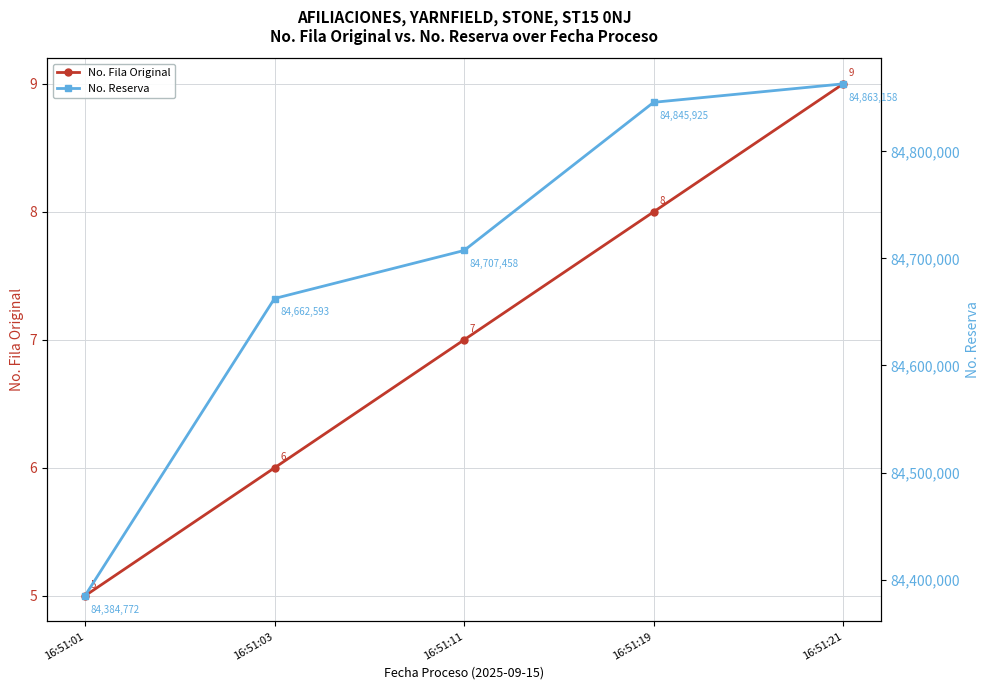

The value of No. Fila Original at 16:51:19 is 5. True or false?

False